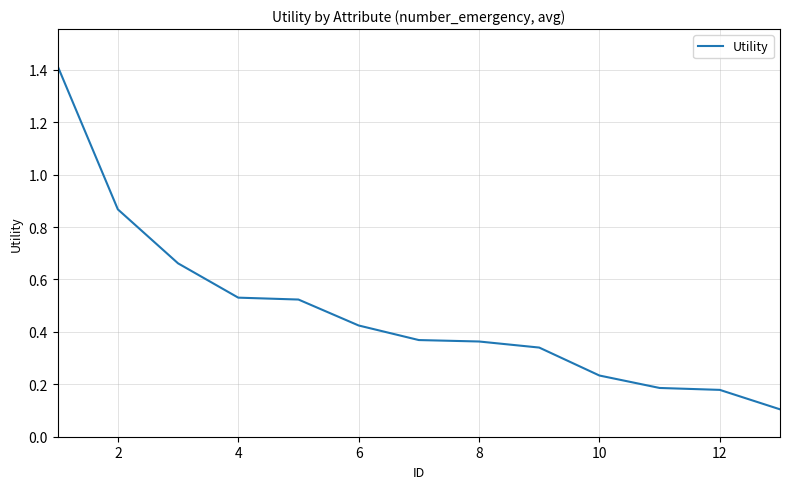

What is the maximum value shown in the chart?

1.4